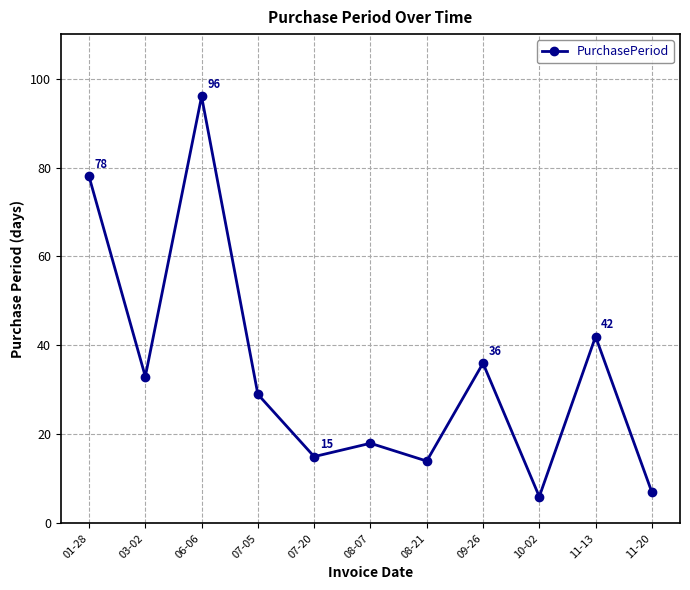

Which label corresponds to the smallest value in the chart?

10-02